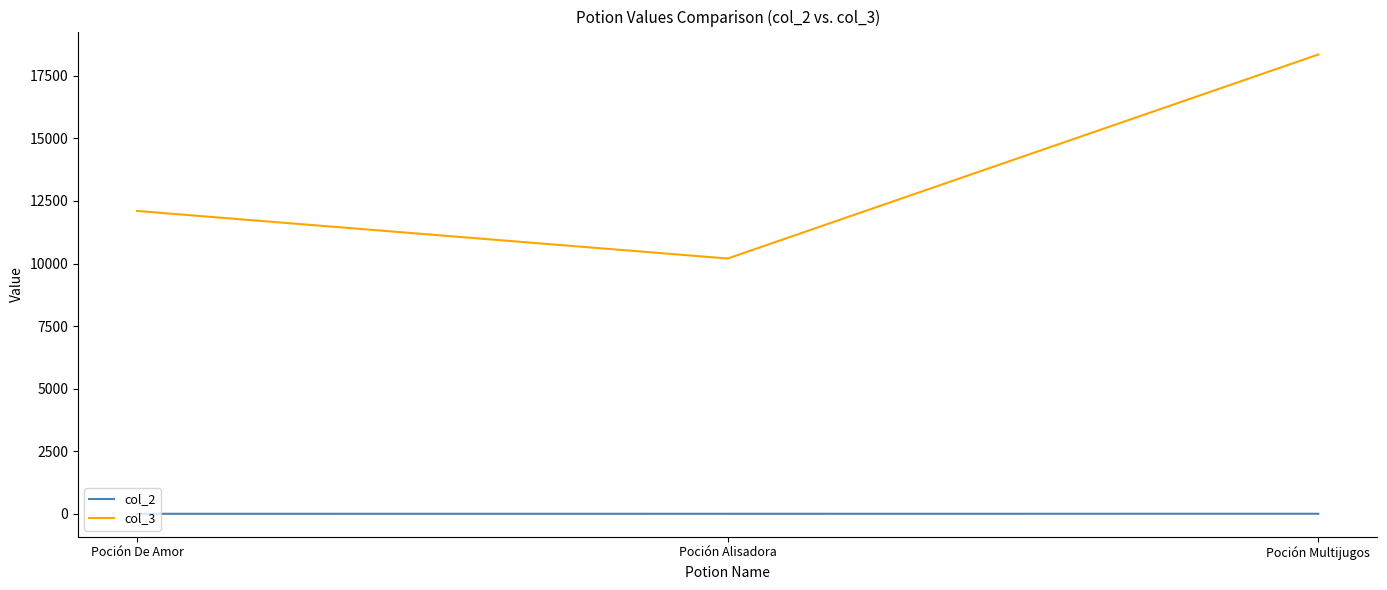

What is the spread (max minus min) of values at Poción Alisadora?

10198